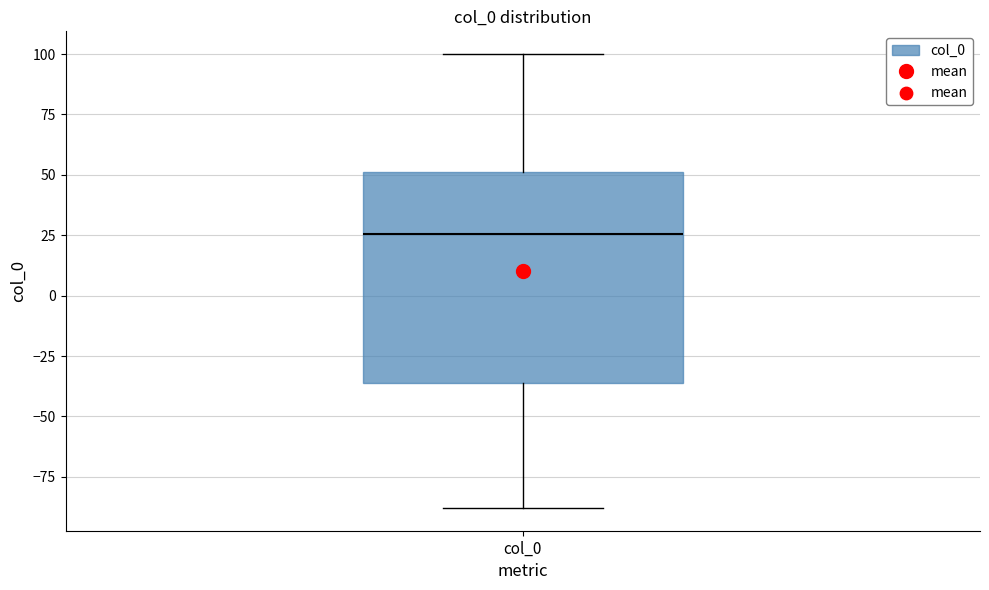

Where does the upper whisker of the box for col_0 end on the y-axis? The values are not printed on the chart, so give them approximately, as read against the axis.

100